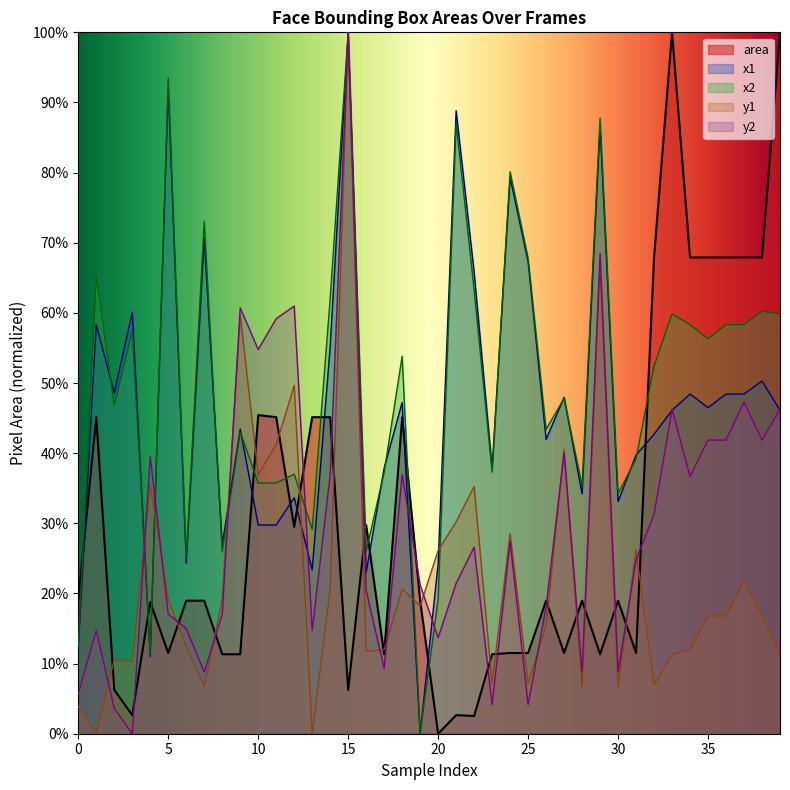

At which category does the data reach its first local peak?

1